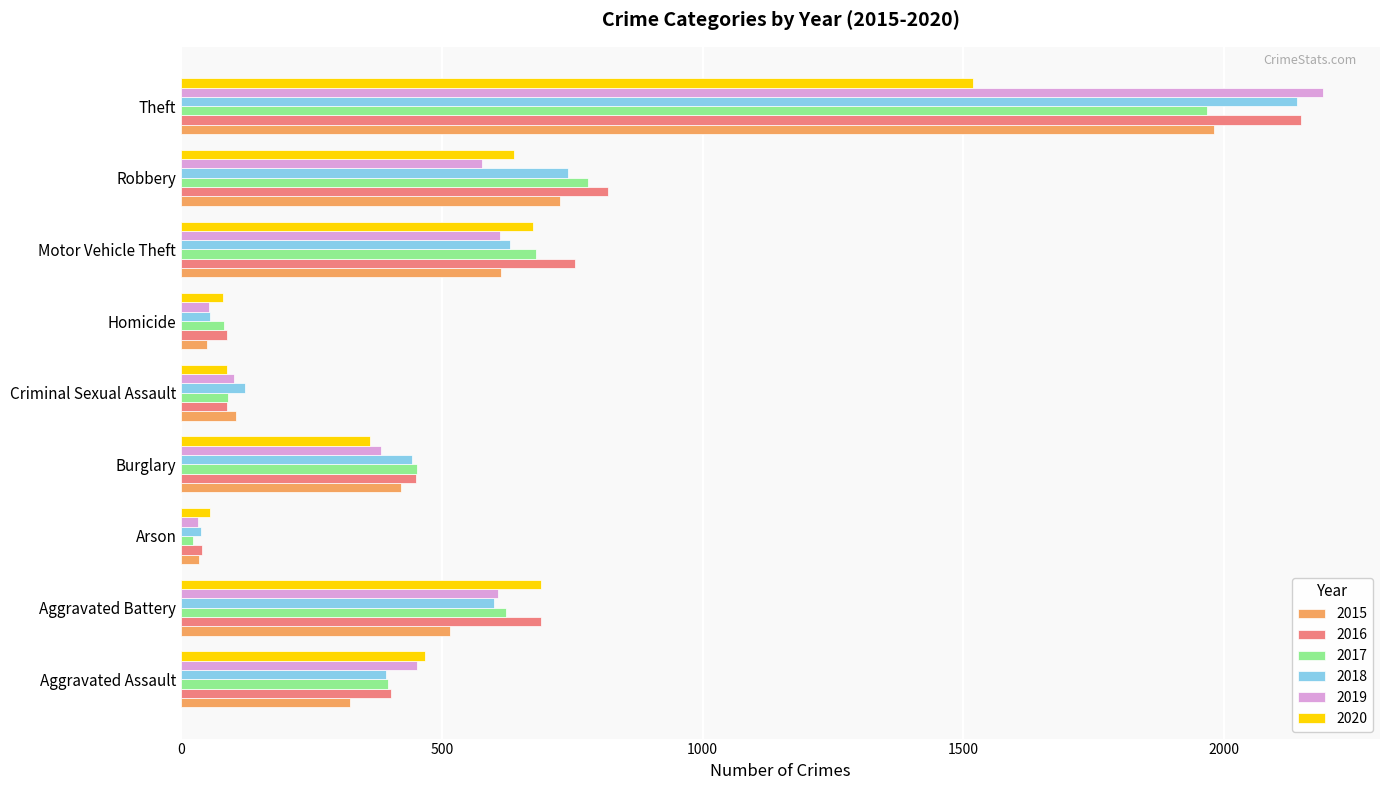

Is the value of 2017 at Motor Vehicle Theft greater than the value of 2018 at Theft?

No